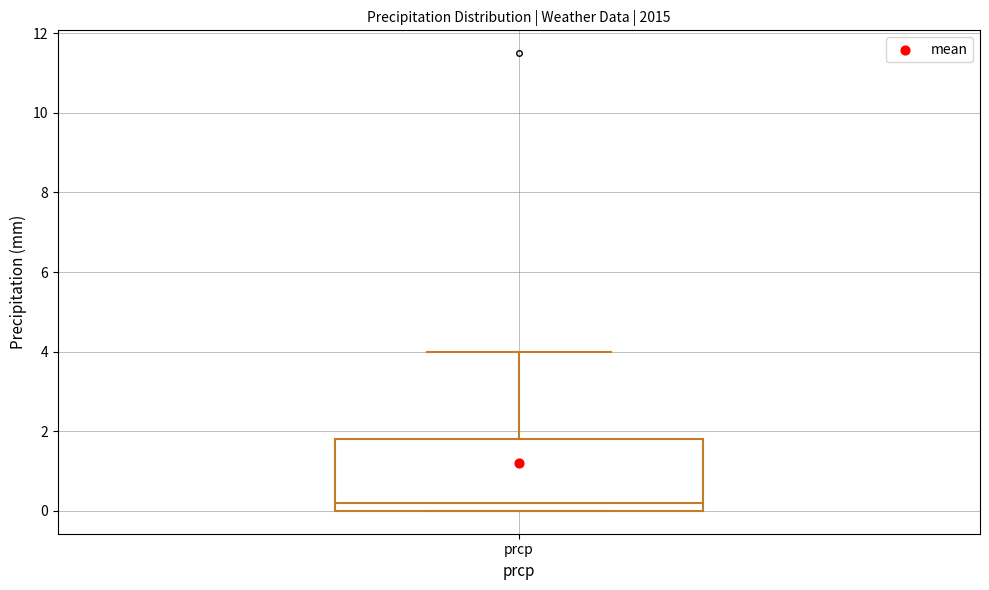

Where does the median line of the box for prcp sit on the y-axis? The values are not printed on the chart, so give them approximately, as read against the axis.

0.2